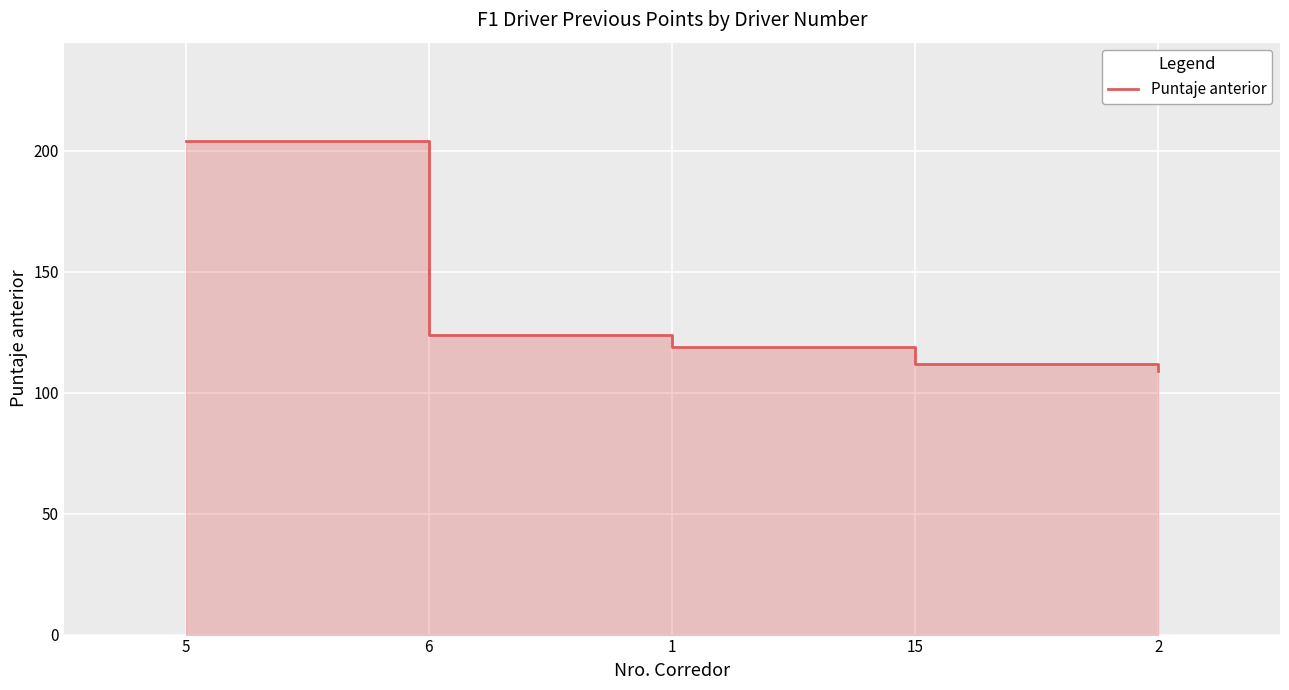

Which label corresponds to the smallest value in the chart?

2